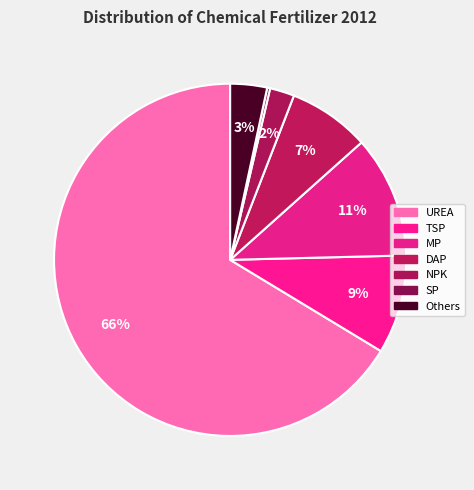

What percentage is the DAP slice, to the nearest percent?

7%